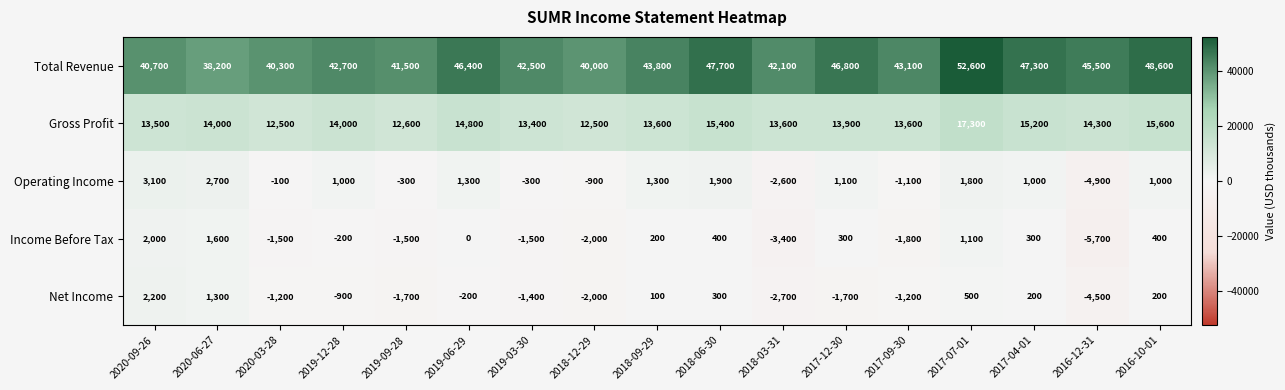

What is the difference between the maximum and minimum values in the Income Before Tax series?

7700